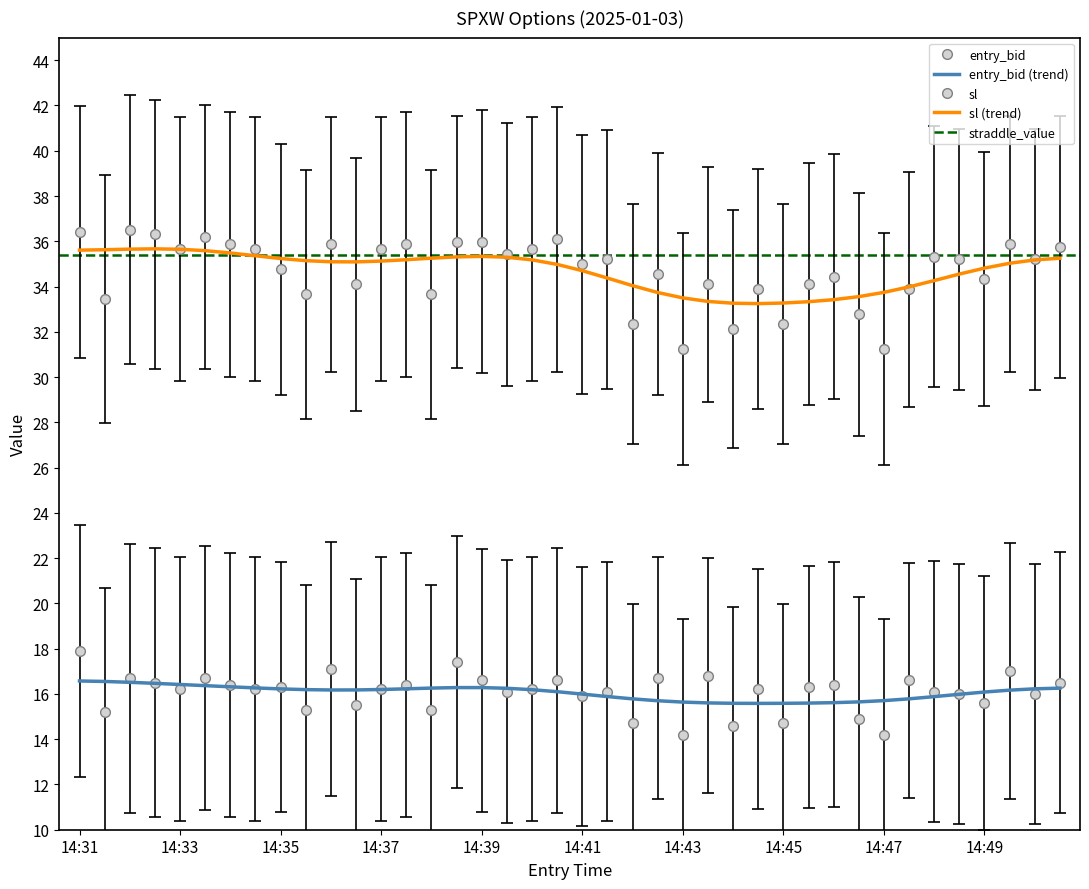

Does the chart have visible grid lines?

No